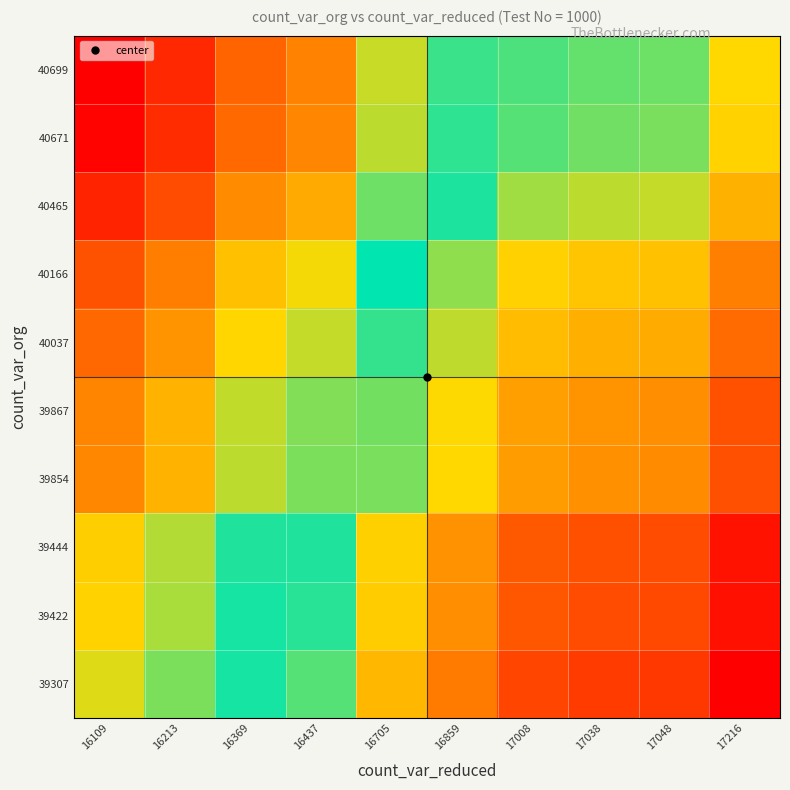

Reading left to right, what are all the values shown in this chart?

39307: 16109=2.4	16213=2.4	16369=2.4	16437=2.4	16705=2.4	16859=2.3	17008=2.3	17038=2.3	17048=2.3	17216=2.3
39422: 16109=2.4	16213=2.4	16369=2.4	16437=2.4	16705=2.4	16859=2.3	17008=2.3	17038=2.3	17048=2.3	17216=2.3
39444: 16109=2.4	16213=2.4	16369=2.4	16437=2.4	16705=2.4	16859=2.3	17008=2.3	17038=2.3	17048=2.3	17216=2.3
39854: 16109=2.5	16213=2.5	16369=2.4	16437=2.4	16705=2.4	16859=2.4	17008=2.3	17038=2.3	17048=2.3	17216=2.3
39867: 16109=2.5	16213=2.5	16369=2.4	16437=2.4	16705=2.4	16859=2.4	17008=2.3	17038=2.3	17048=2.3	17216=2.3
40037: 16109=2.5	16213=2.5	16369=2.4	16437=2.4	16705=2.4	16859=2.4	17008=2.4	17038=2.3	17048=2.3	17216=2.3
40166: 16109=2.5	16213=2.5	16369=2.5	16437=2.4	16705=2.4	16859=2.4	17008=2.4	17038=2.4	17048=2.4	17216=2.3
40465: 16109=2.5	16213=2.5	16369=2.5	16437=2.5	16705=2.4	16859=2.4	17008=2.4	17038=2.4	17048=2.4	17216=2.4
40671: 16109=2.5	16213=2.5	16369=2.5	16437=2.5	16705=2.4	16859=2.4	17008=2.4	17038=2.4	17048=2.4	17216=2.4
40699: 16109=2.5	16213=2.5	16369=2.5	16437=2.5	16705=2.4	16859=2.4	17008=2.4	17038=2.4	17048=2.4	17216=2.4